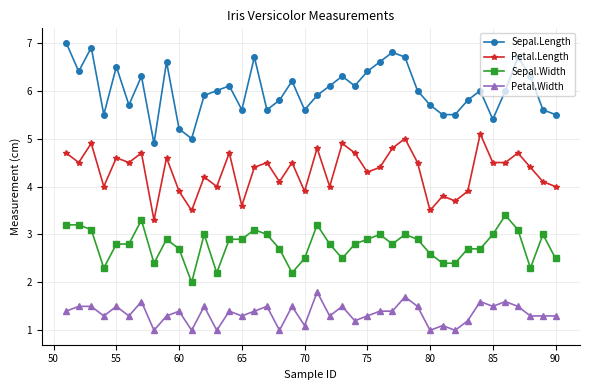

How many lines are shown in the chart?

4